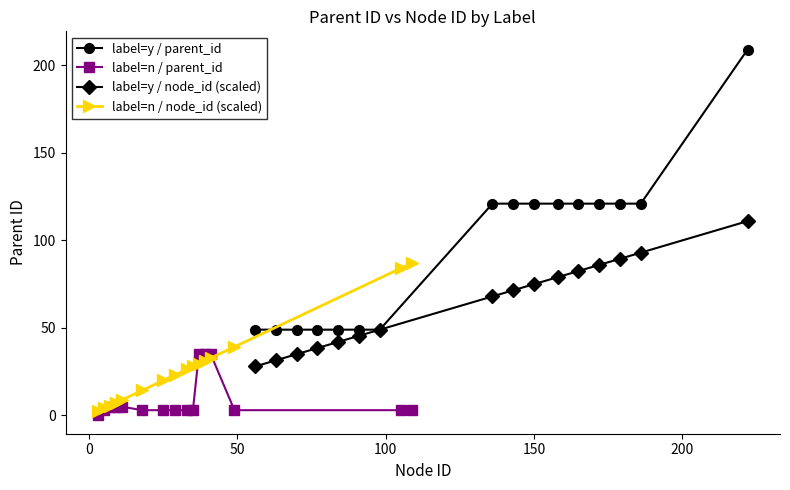

What is the value of the label=y / parent_id point at the 5th from the left?

49.0